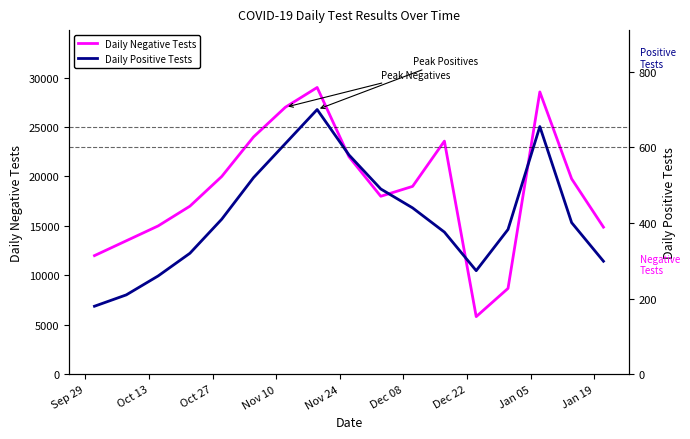

What is the highest value of the Daily Negative Tests series?

29000